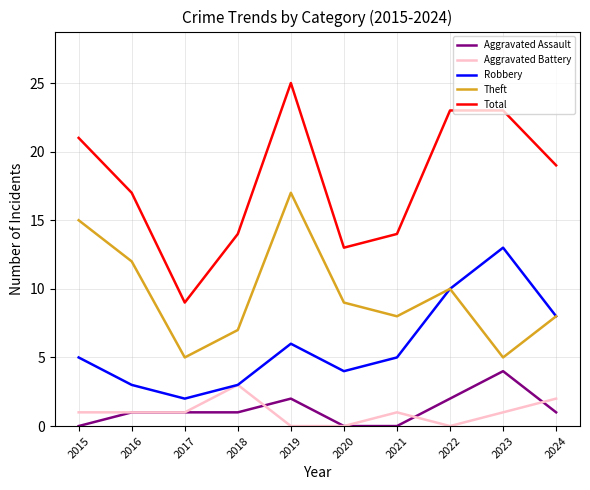

True or false: Theft and Aggravated Assault intersect in this chart.

False